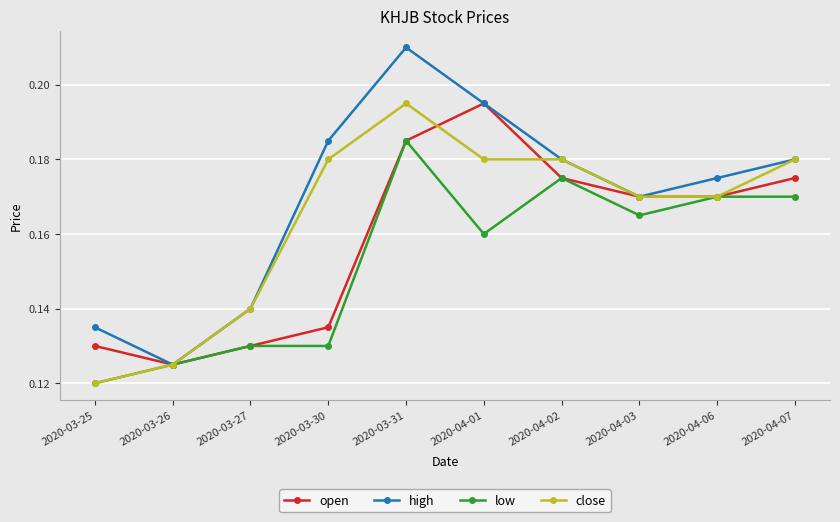

True or false: high has a value of 0.1 at 2020-04-02.

False